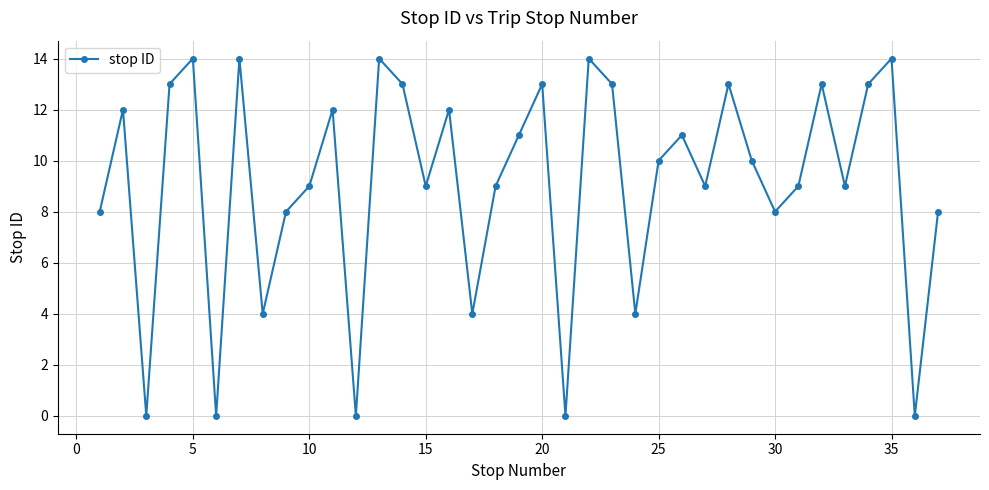

What is the greatest value displayed?

14